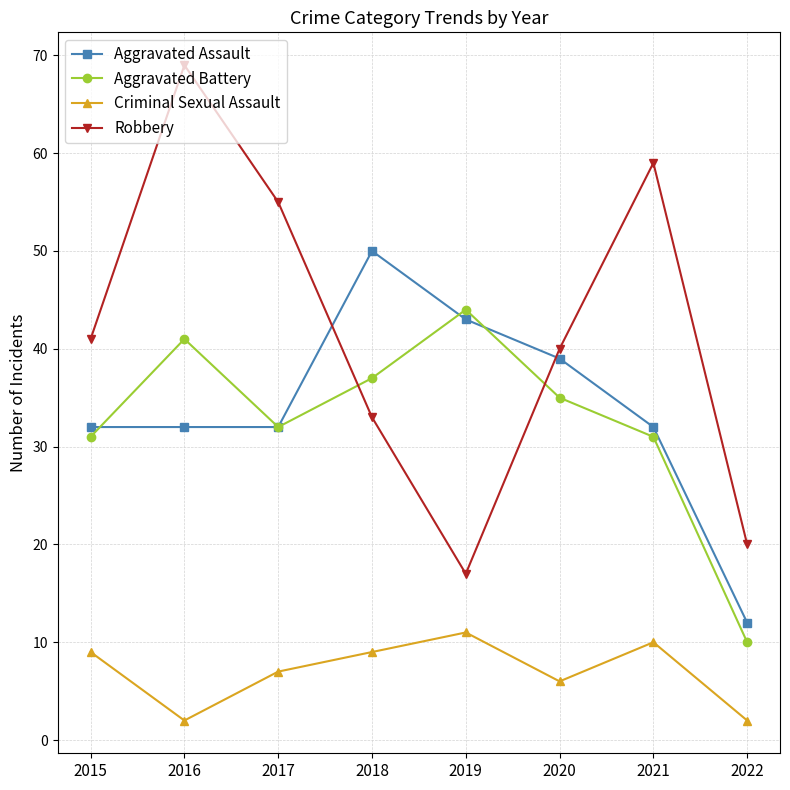

Which series has the largest total across all categories?

Robbery